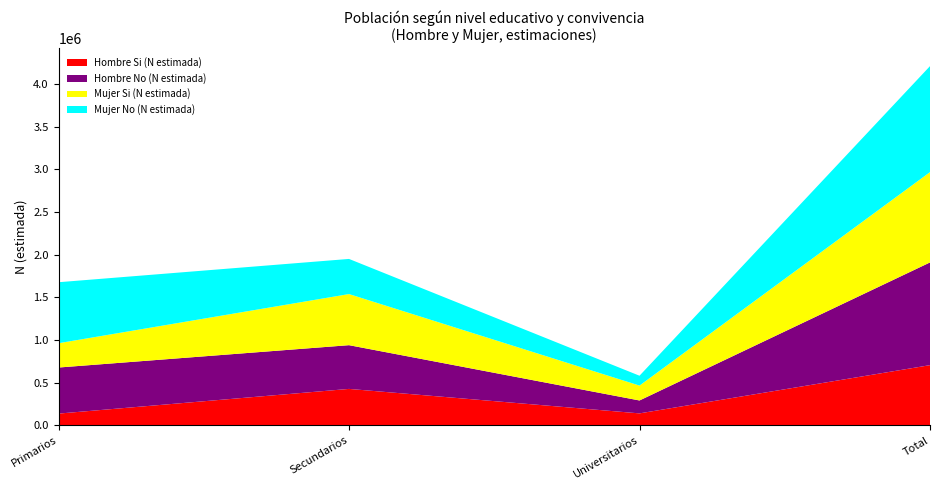

Reading left to right, what are all the values shown in this chart?

Hombre Si (N estimada): Primarios=137961	Secundarios=427487	Universitarios=140555	Total=706004
Hombre No (N estimada): Primarios=540142	Secundarios=512721	Universitarios=151360	Total=1204222
Mujer Si (N estimada): Primarios=285053	Secundarios=599174	Universitarios=174472	Total=1058698
Mujer No (N estimada): Primarios=715036	Secundarios=411928	Universitarios=115700	Total=1242664